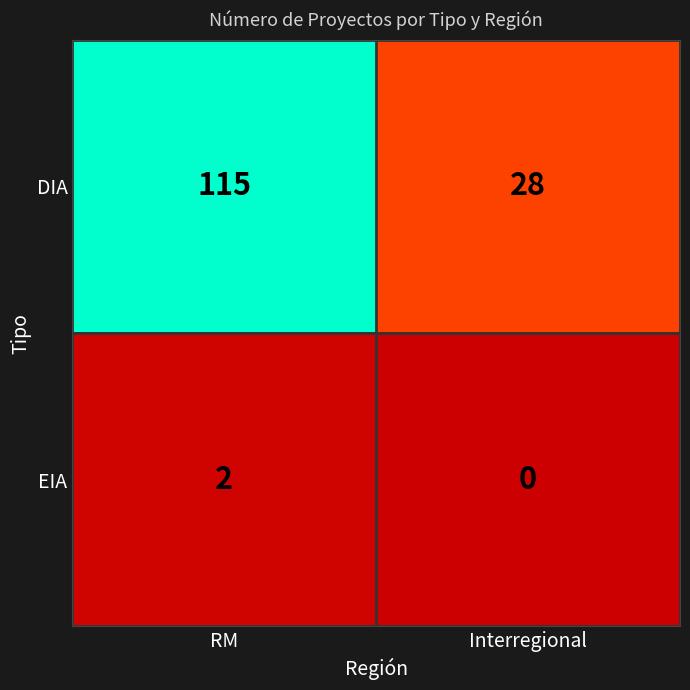

Reading right to left, extract all data points from this chart.

DIA: Interregional=28	RM=115
EIA: Interregional=0	RM=2